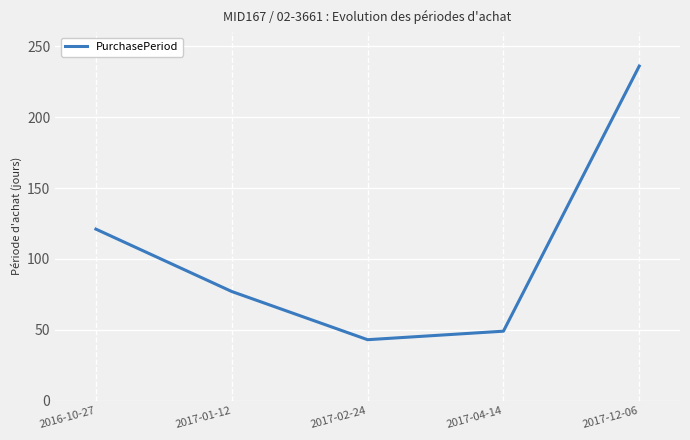

What is the ratio of the value at 2017-12-06 to the value at 2017-04-14?

4.8